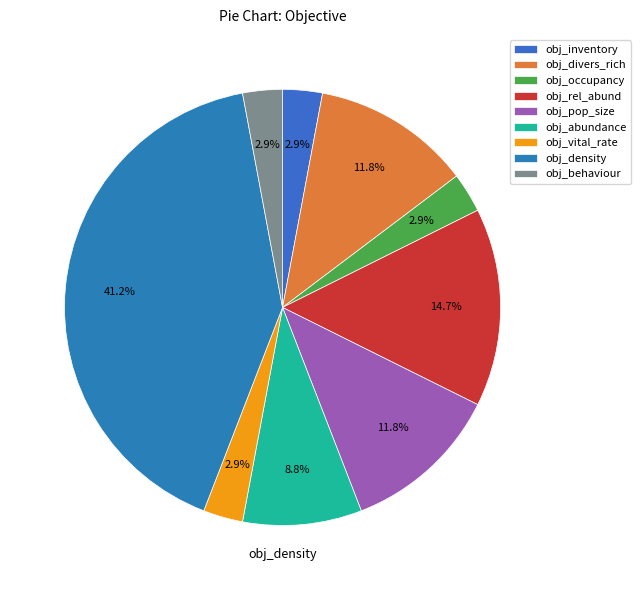

How many slices are in this pie chart?

9